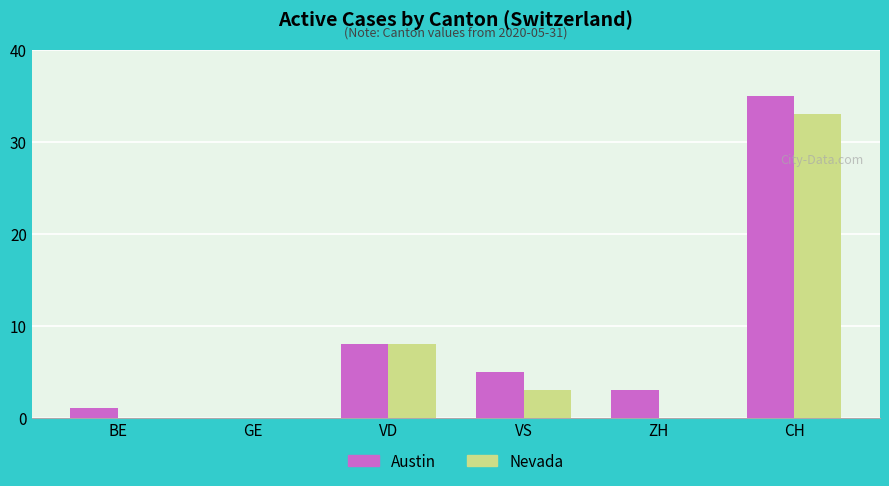

Reading left to right, what are all the values shown in this chart?

Austin: BE=1	GE=0	VD=8	VS=5	ZH=3	CH=35
Nevada: BE=0	GE=0	VD=8	VS=3	ZH=0	CH=33